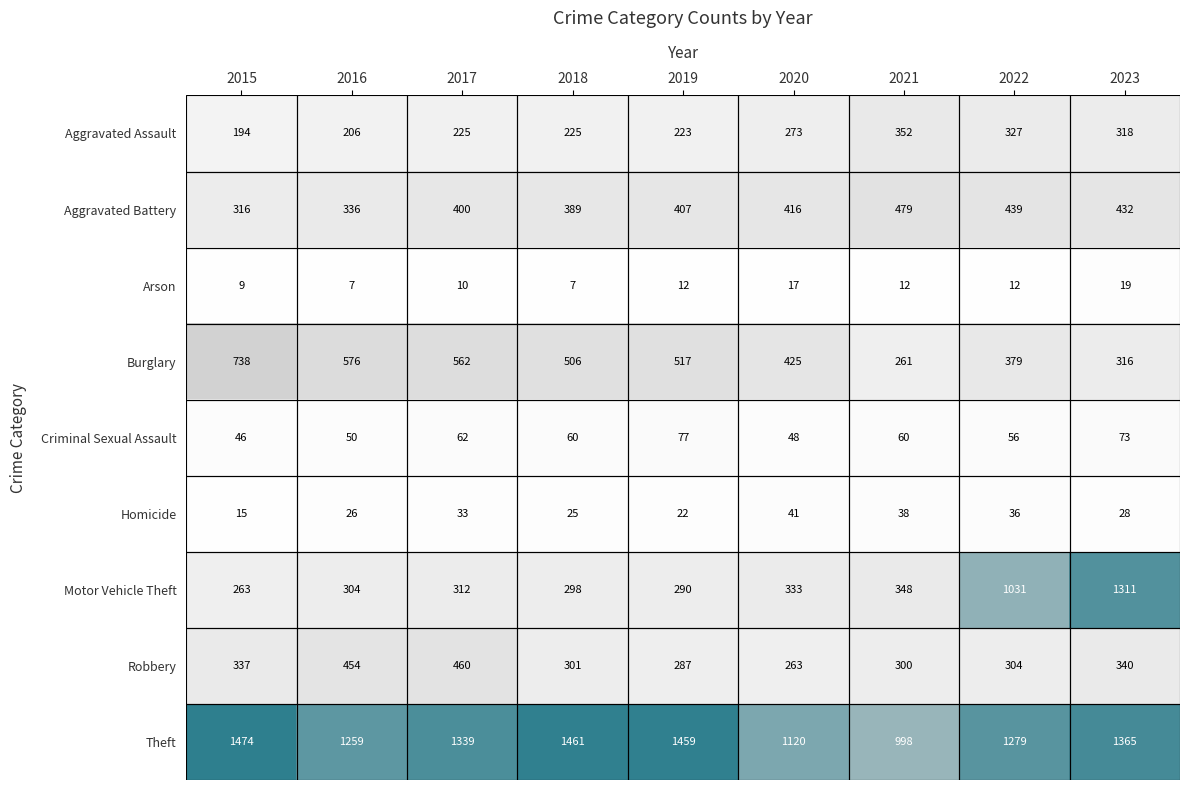

At which category is the sum across all series the highest?

2023